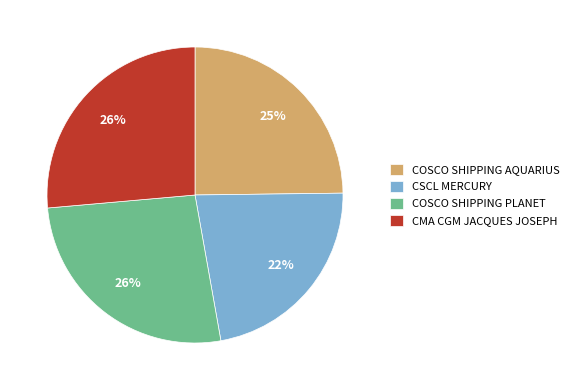

Count the number of slices in the pie.

4